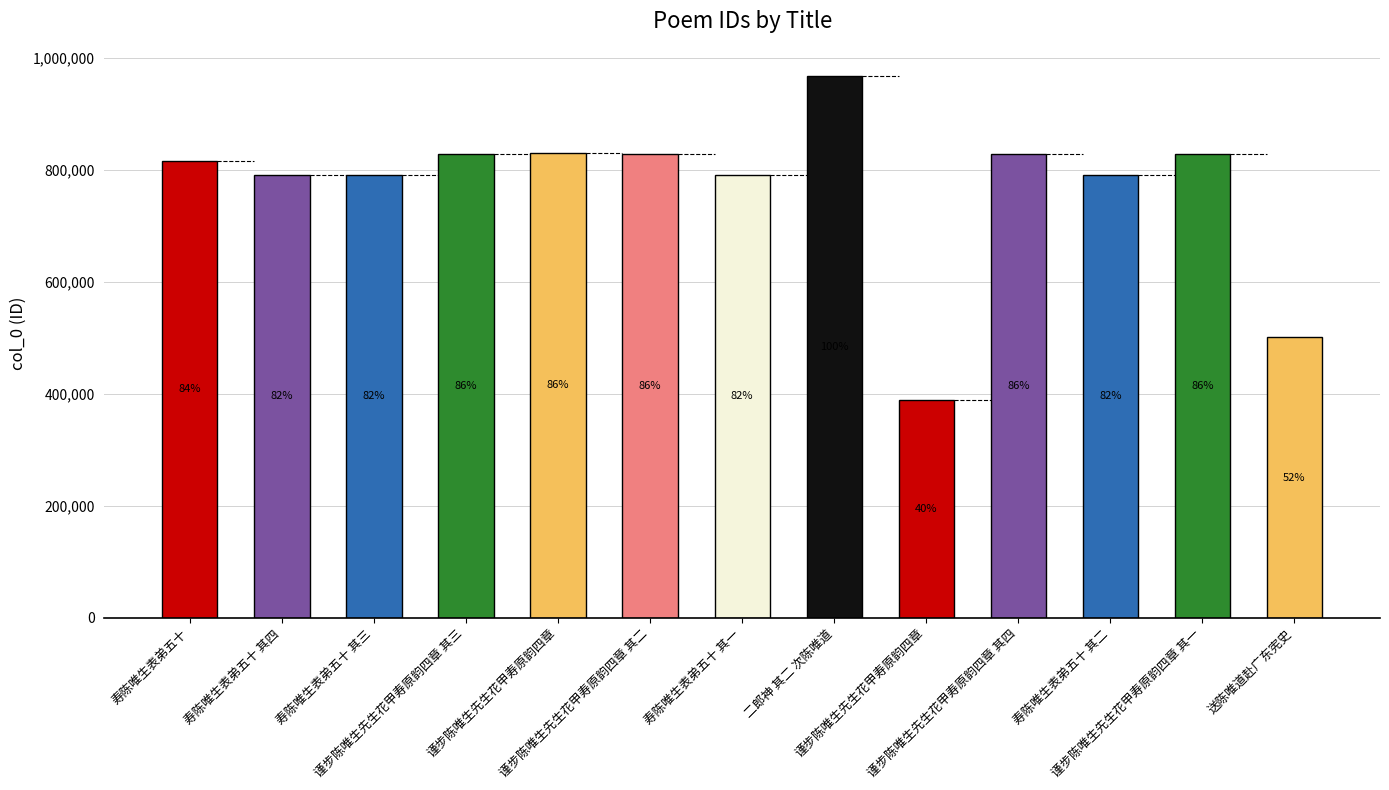

Reading left to right, list all the values displayed in this chart.

815221	791141	791140	827378	829935	827377	791138	967536	389600	827379	791139	827376	500736